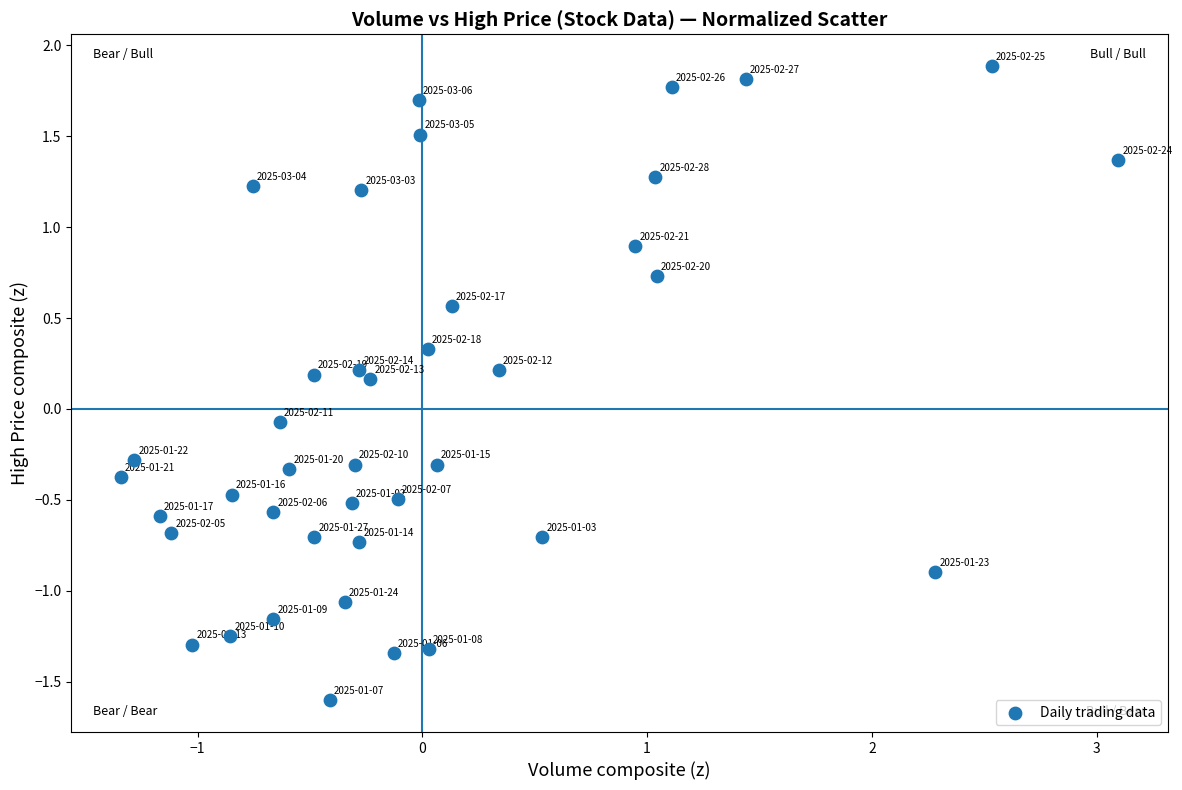

What is the range of Y values (max minus min)?

3.5